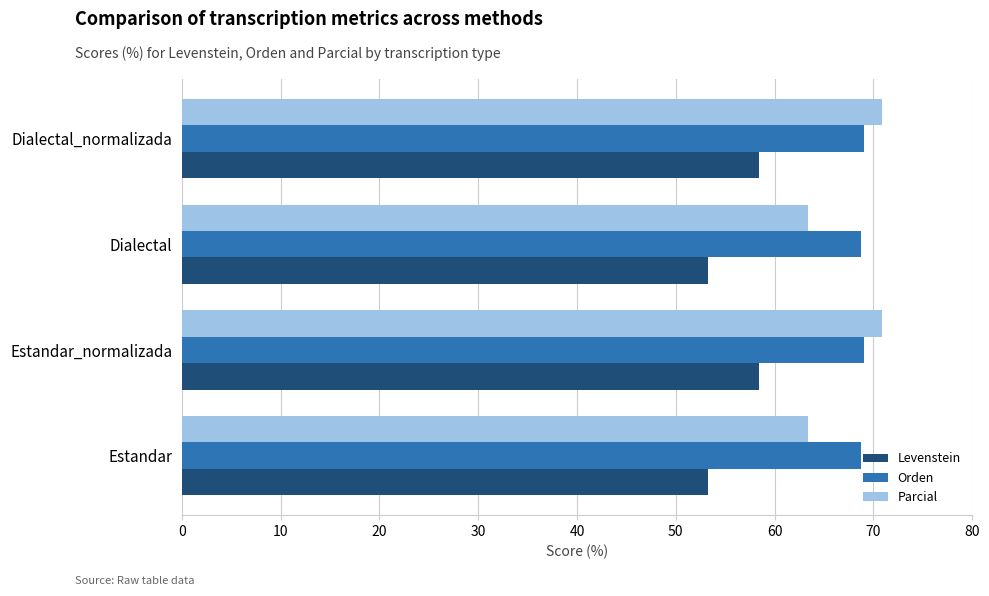

What is the minimum value for Levenstein?

53.3